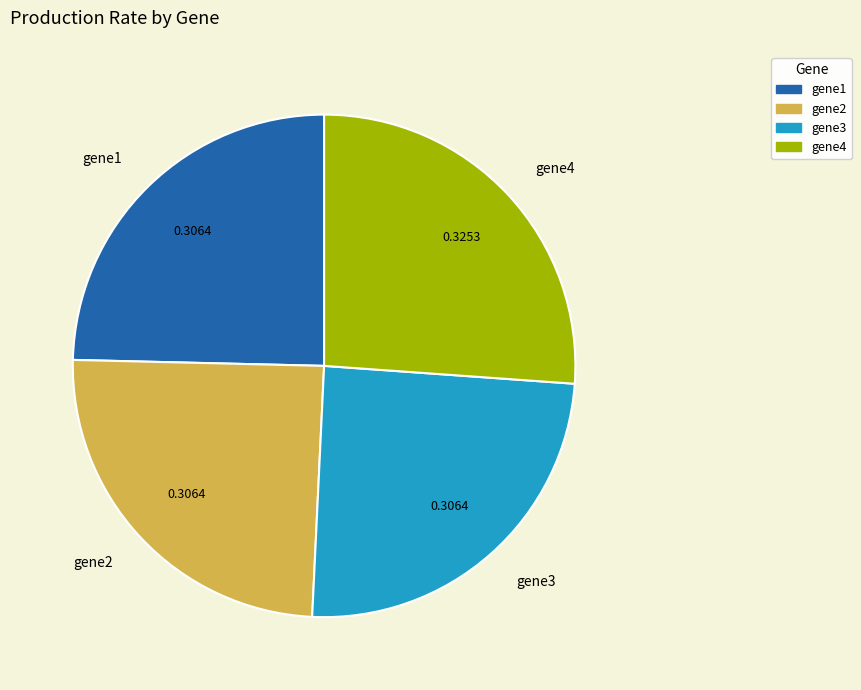

Is gene1 the majority of the pie?

No